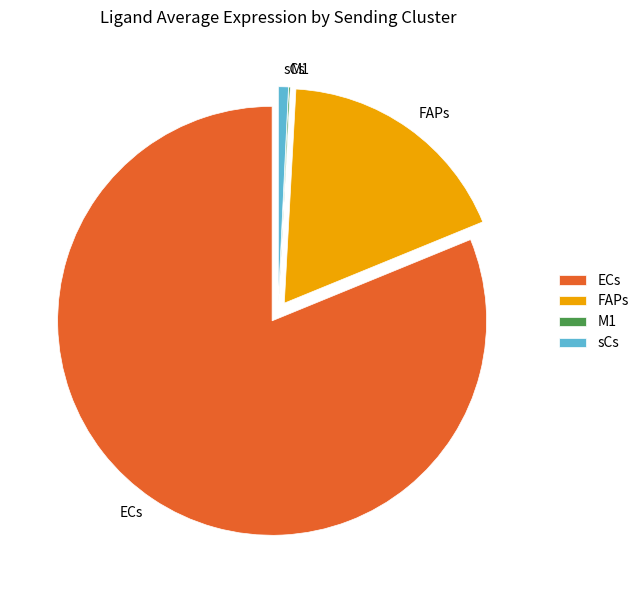

True or false: sCs accounts for 11% of the total.

False